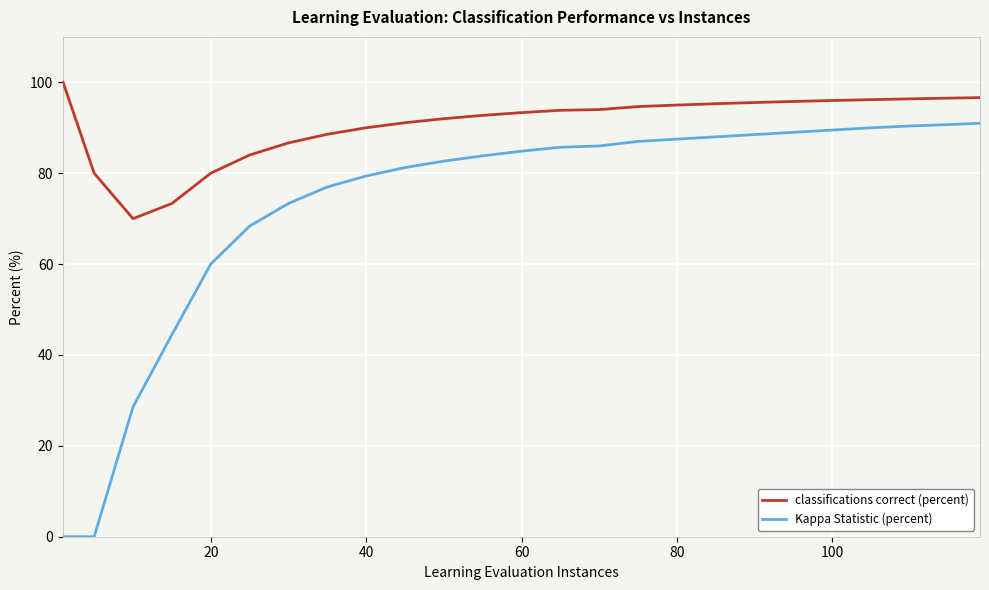

What is the maximum value for Kappa Statistic (percent)?

91.0